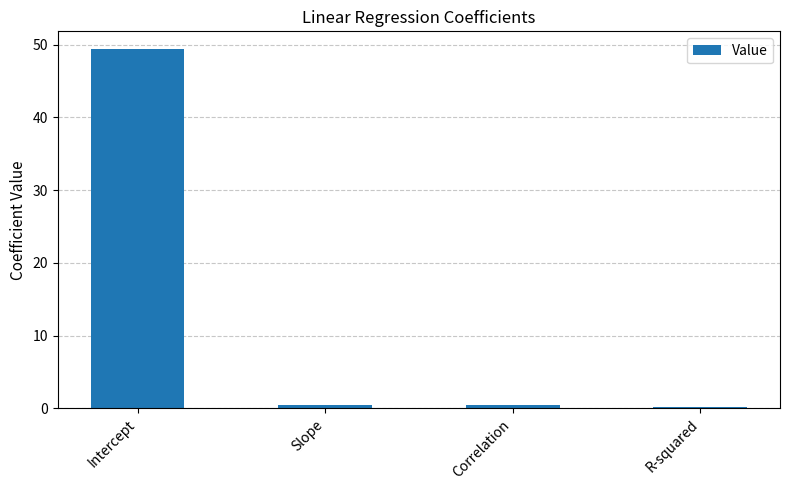

What is the maximum value shown in the chart?

49.4